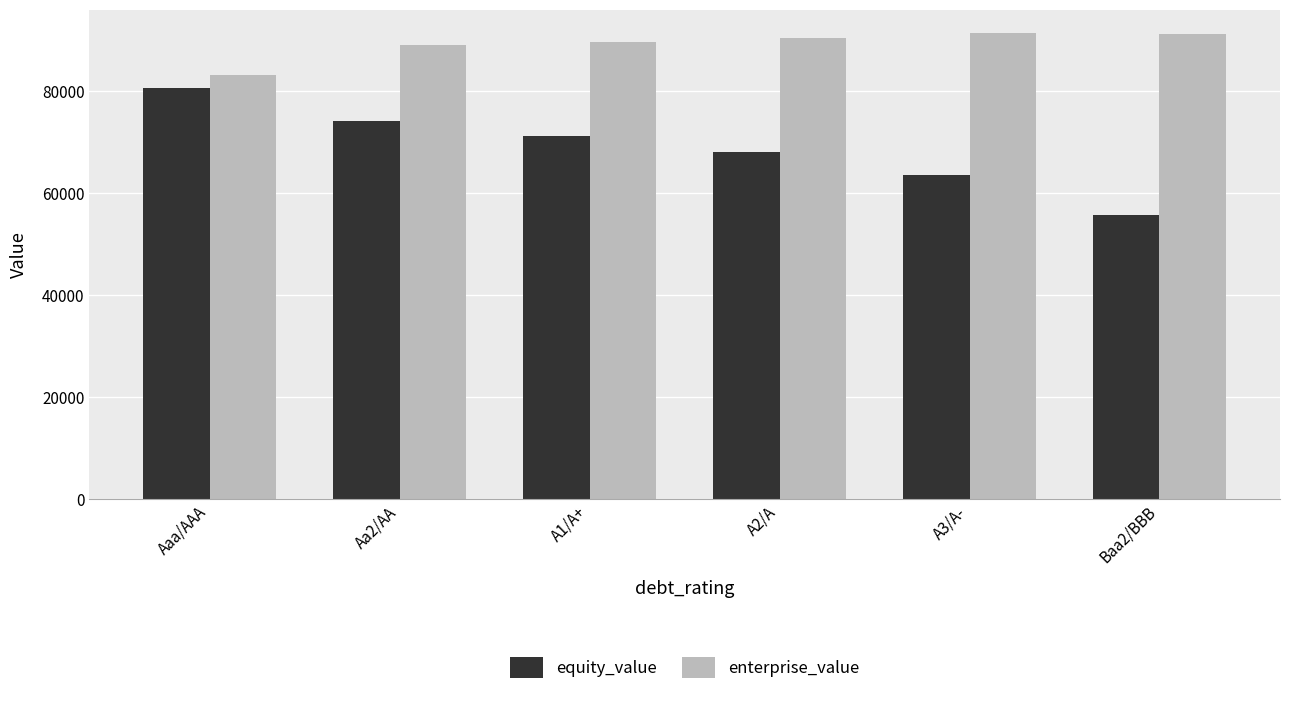

How many values in the equity_value series are below 71149?

3